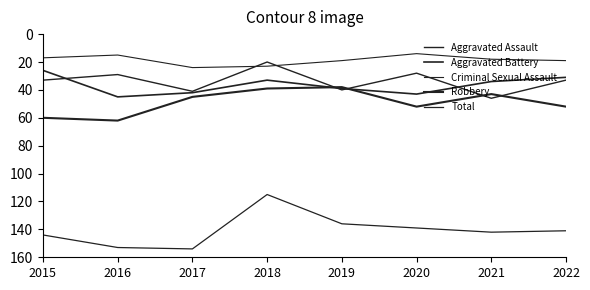

Does the chart display data point markers on the line(s)?

No